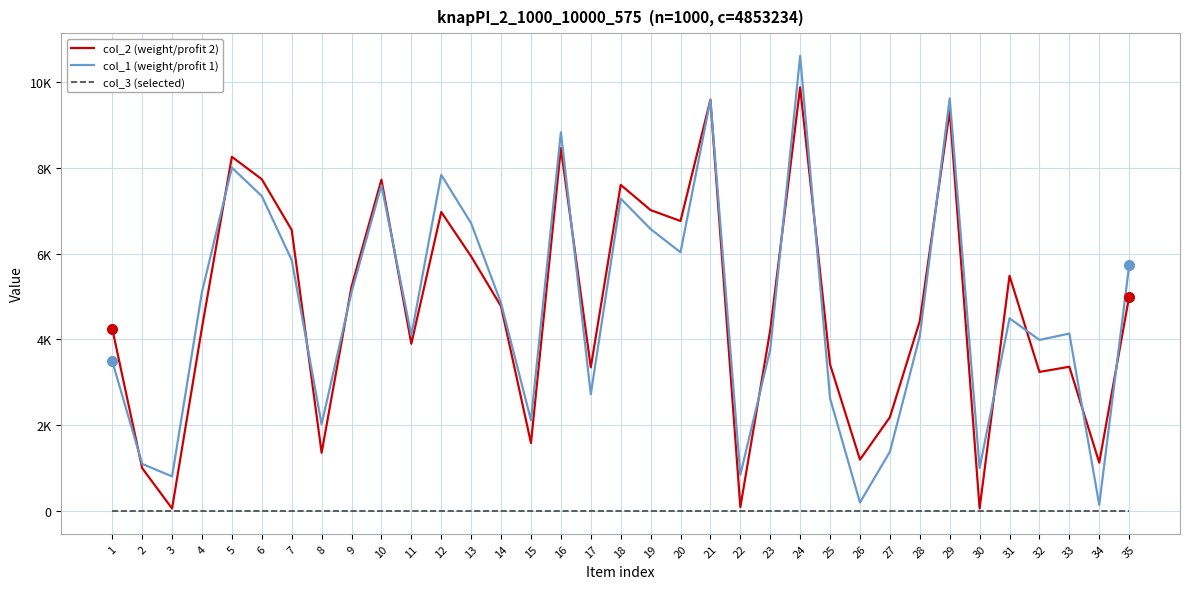

Which has a higher value, 18 or 7?

18